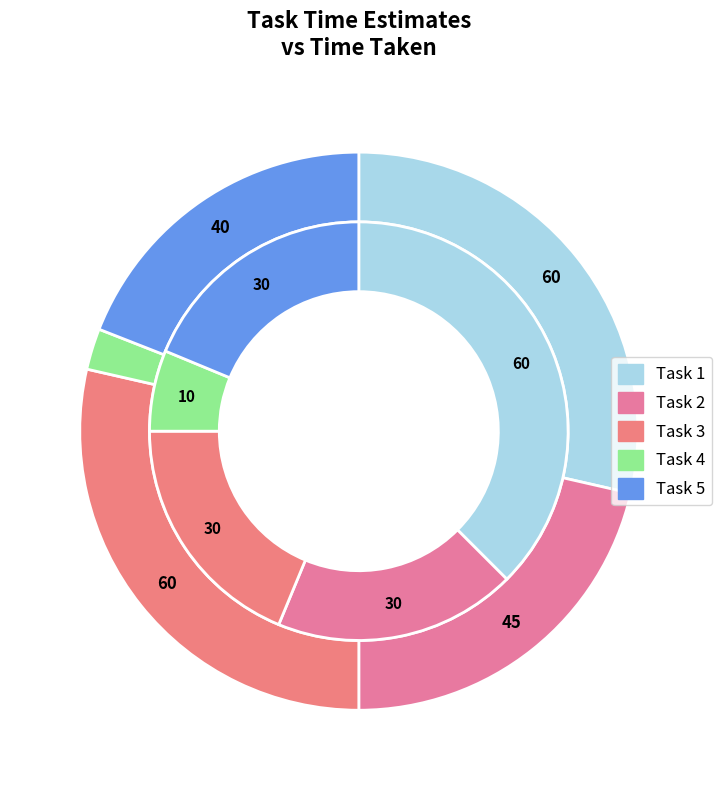

Combined, what portion of the pie is Task 1 and Task 2?

56.2%